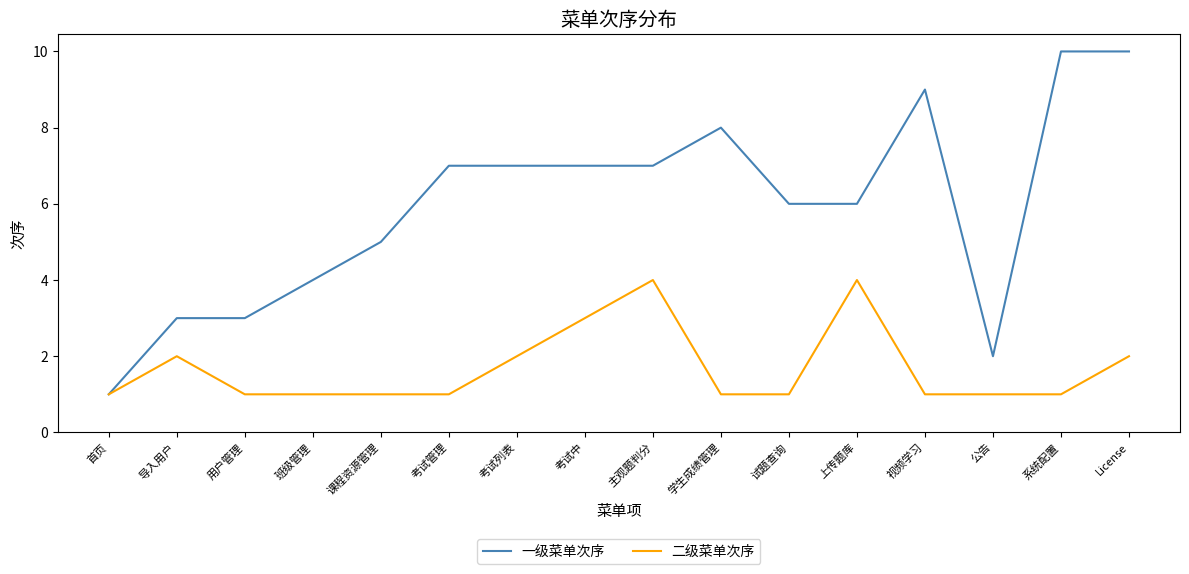

What are all the series names shown in the legend?

一级菜单次序, 二级菜单次序